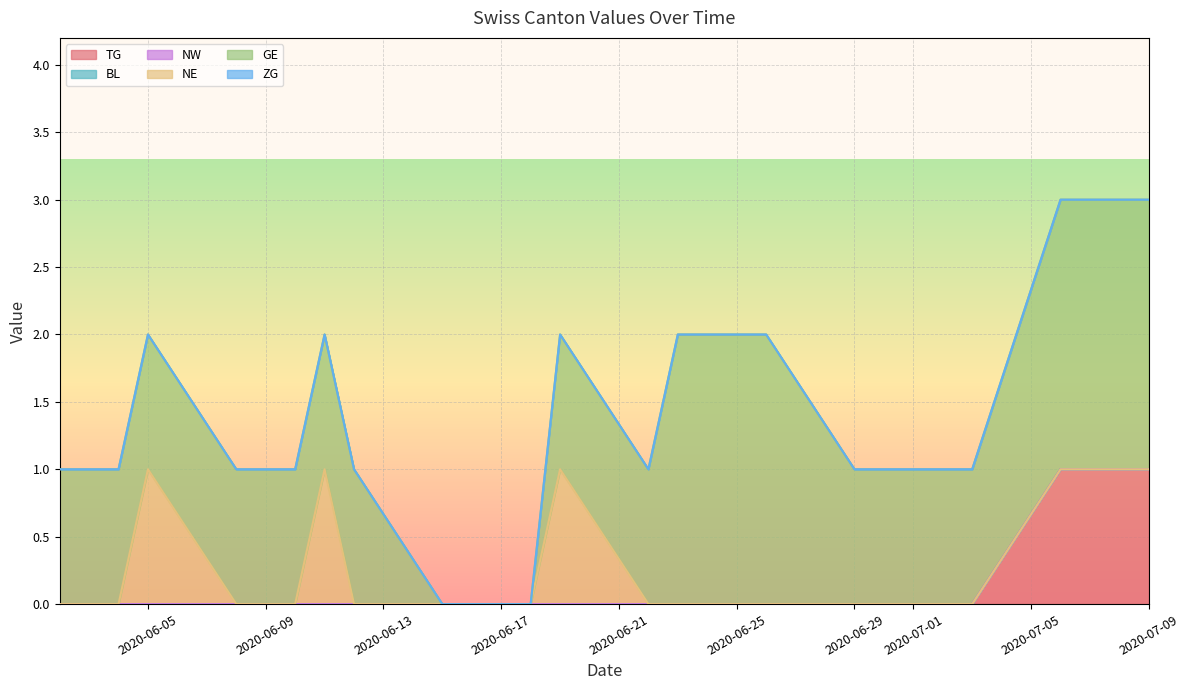

What position from the right is 2020-06-02?

15